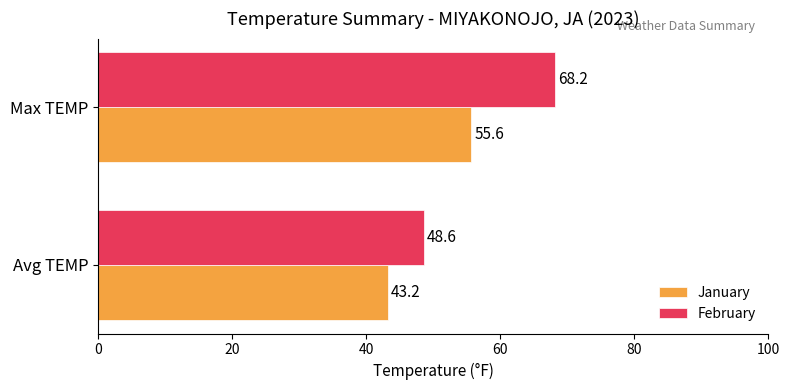

What is the spread (max minus min) of values at Max TEMP?

12.6